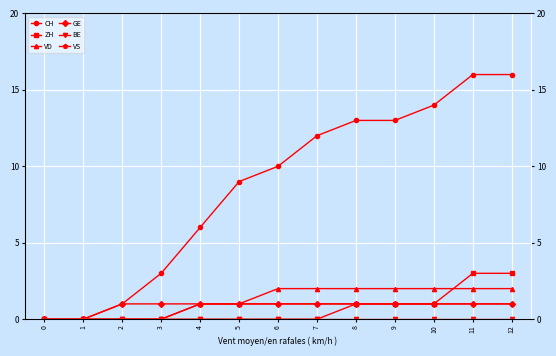

Which has a higher value, 2 or 1?

2